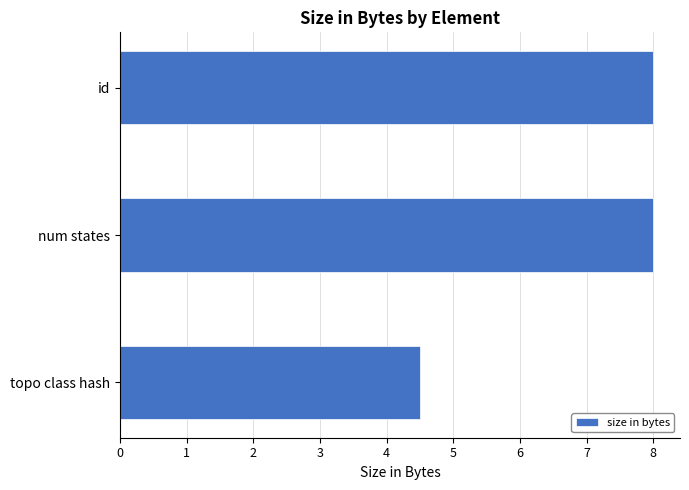

Reading bottom to top, list all the values displayed in this chart.

topo class hash=4.5	num states=8.0	id=8.0